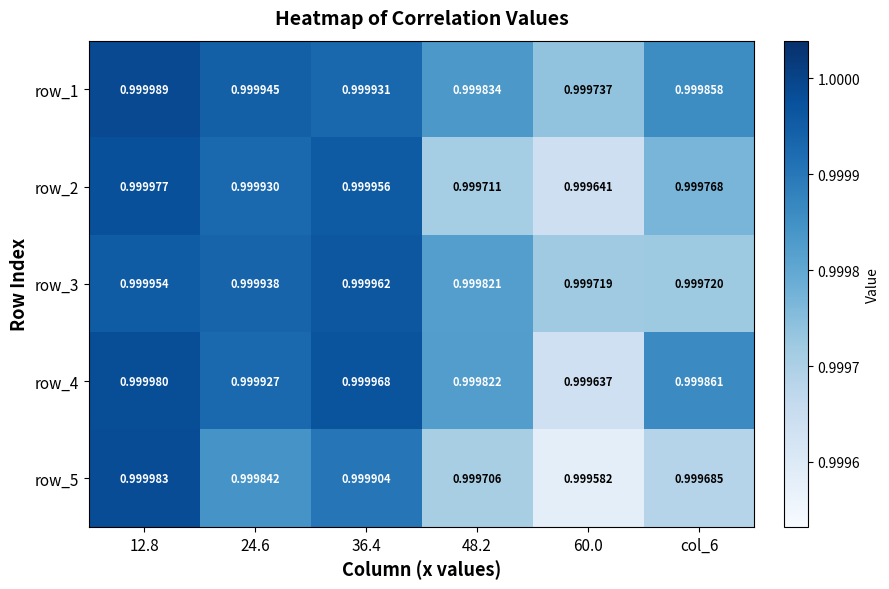

Reading left to right, what are all the values shown in this chart?

row_1: 12.8=1.0	24.6=1.0	36.4=1.0	48.2=1.0	60.0=1.0	col_6=1.0
row_2: 12.8=1.0	24.6=1.0	36.4=1.0	48.2=1.0	60.0=1.0	col_6=1.0
row_3: 12.8=1.0	24.6=1.0	36.4=1.0	48.2=1.0	60.0=1.0	col_6=1.0
row_4: 12.8=1.0	24.6=1.0	36.4=1.0	48.2=1.0	60.0=1.0	col_6=1.0
row_5: 12.8=1.0	24.6=1.0	36.4=1.0	48.2=1.0	60.0=1.0	col_6=1.0